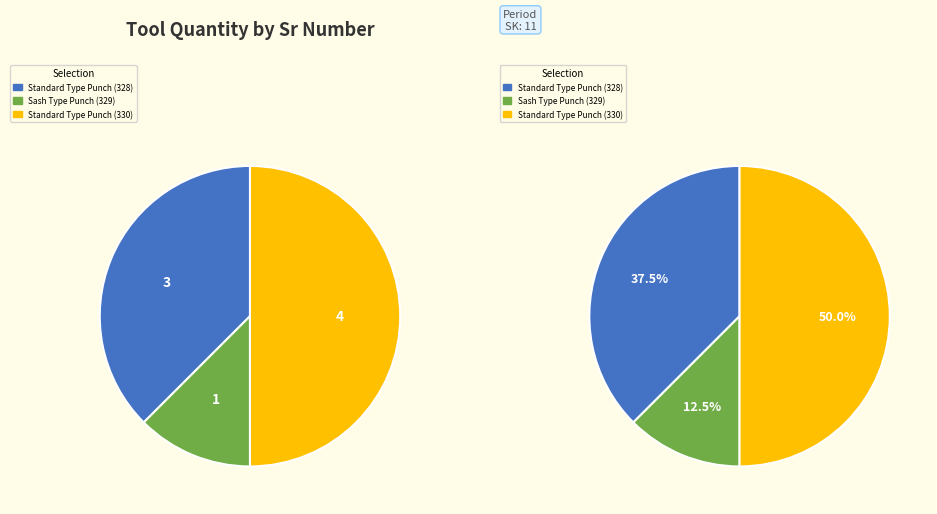

To the nearest percent, what portion does 330 represent?

50%